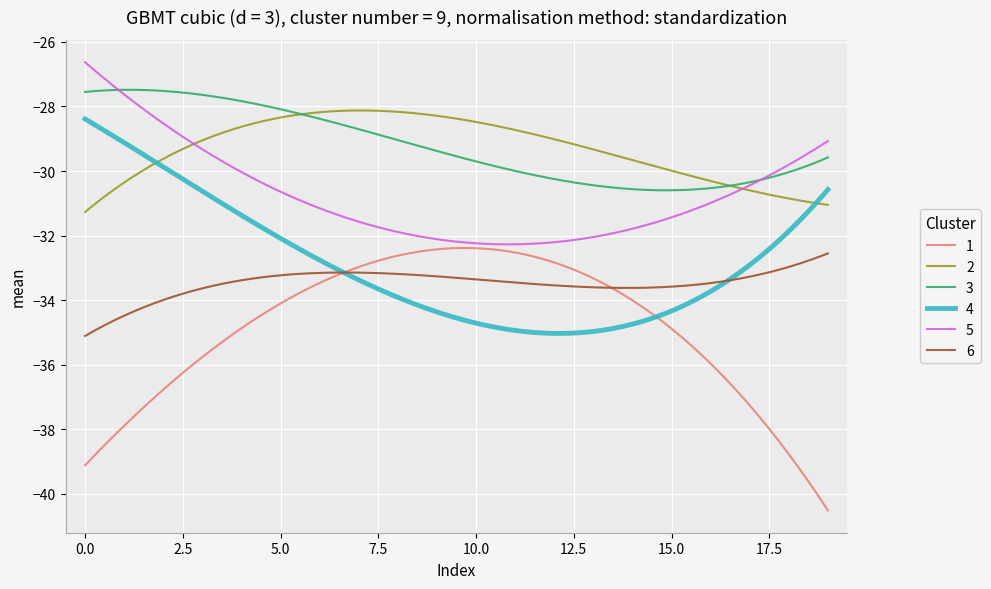

What is the minimum value for 1?

-40.5